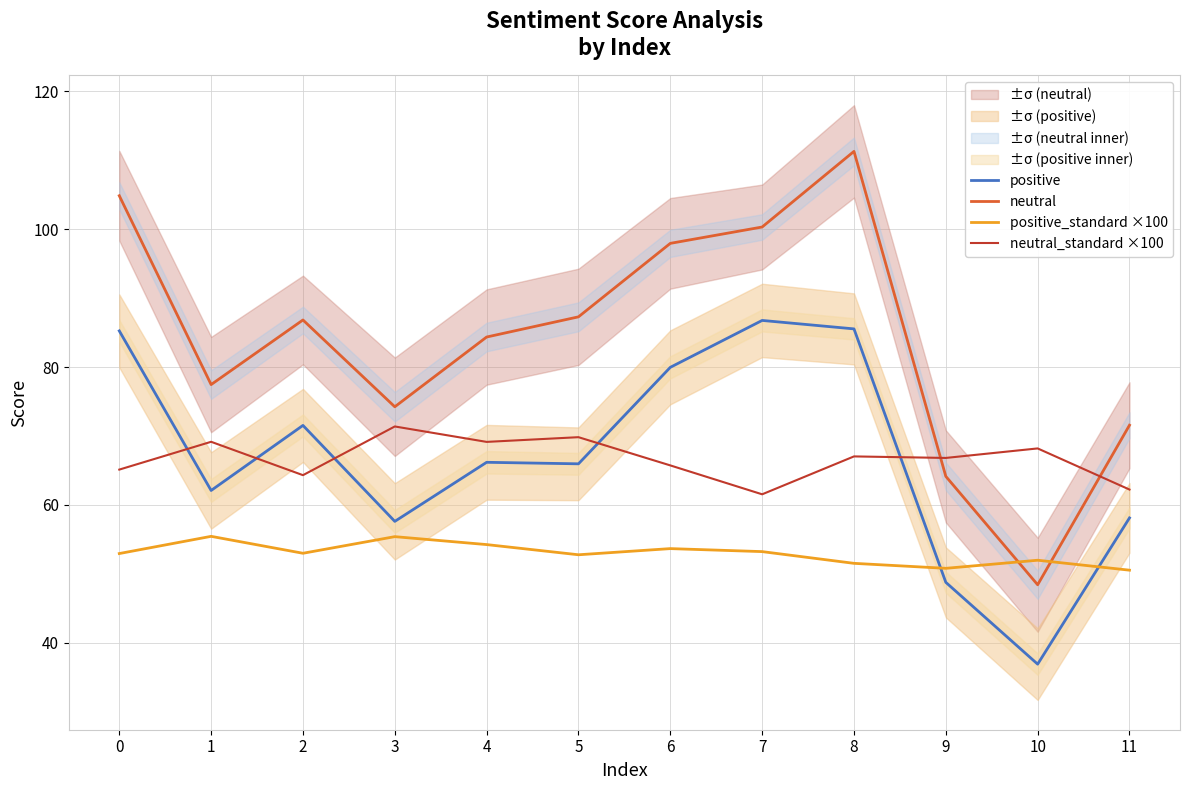

Is this an area chart (filled region under the line)?

No